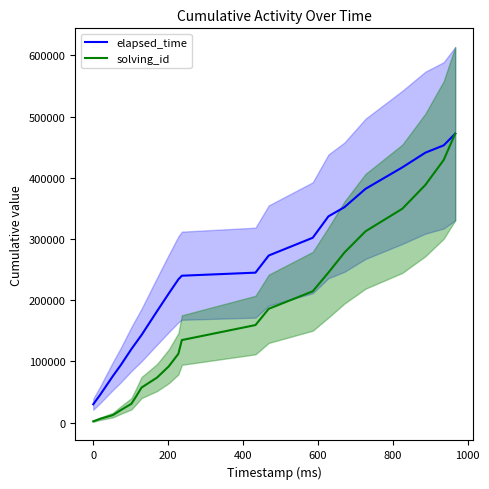

What is the highest value of the elapsed_time series?

472000.0